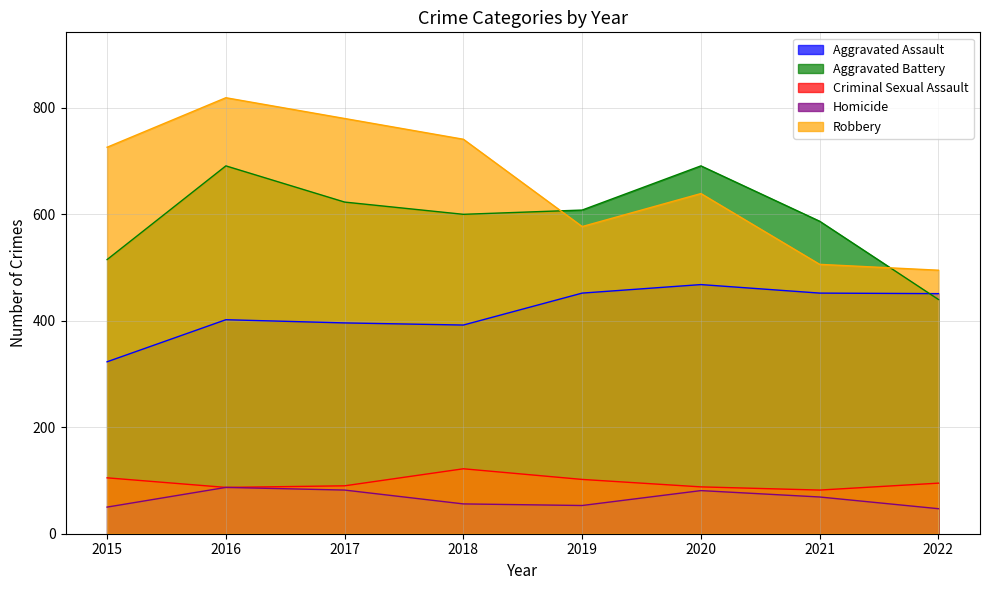

Rank the categories by Criminal Sexual Assault value from lowest to highest.

2021, 2016, 2020, 2017, 2022, 2019, 2015, 2018